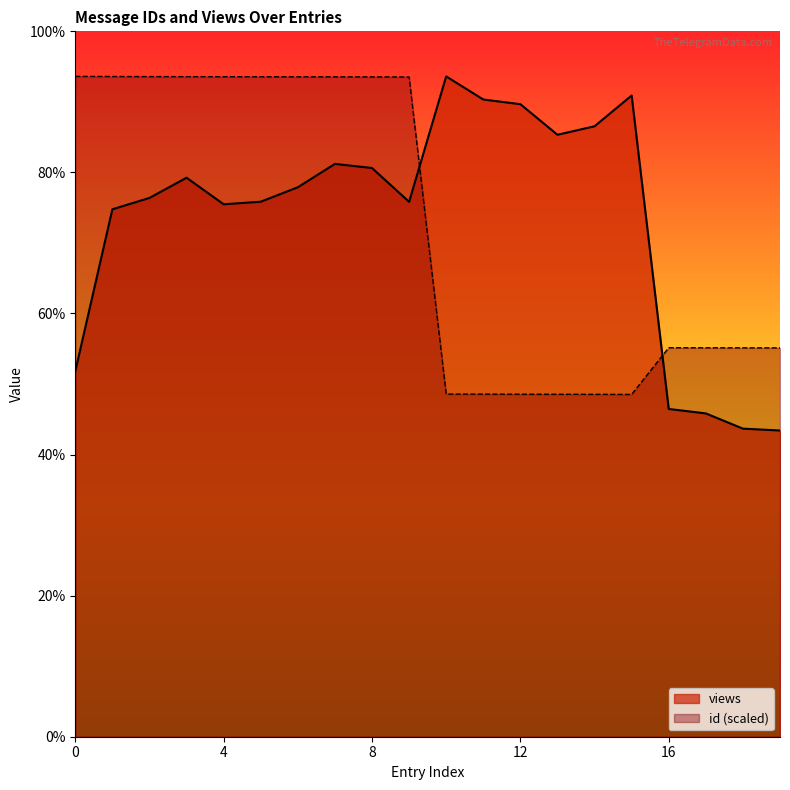

What is the difference between the maximum and minimum values in the id series?

7664.8